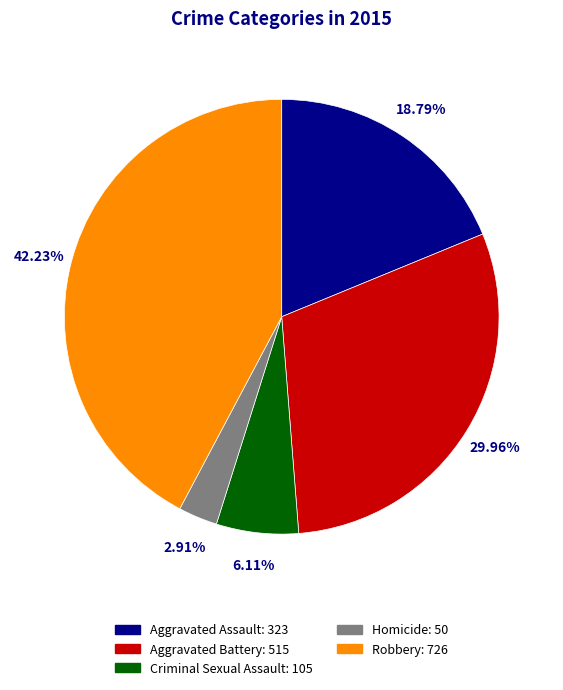

How many segments does this pie chart have?

5